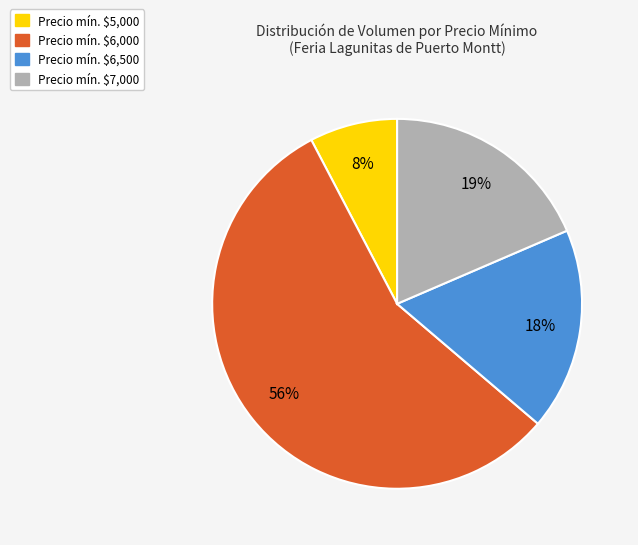

Which category accounts for the majority?

Precio mín. $6,000